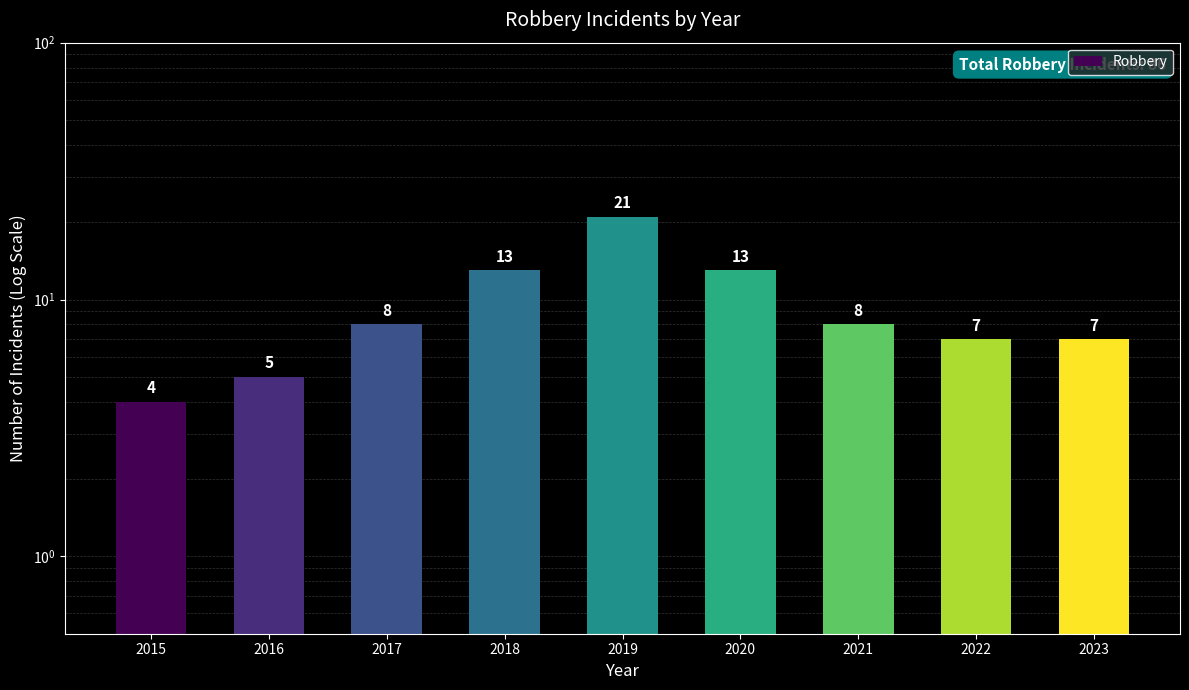

Reading left to right, extract all data points from this chart.

4	5	8	13	21	13	8	7	7